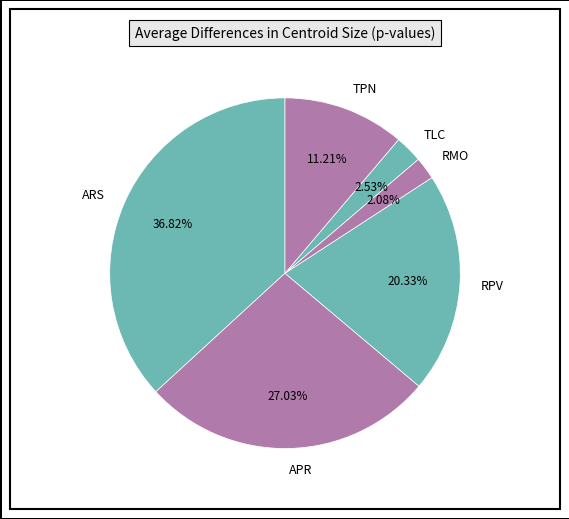

Is RPV the majority of the pie?

No